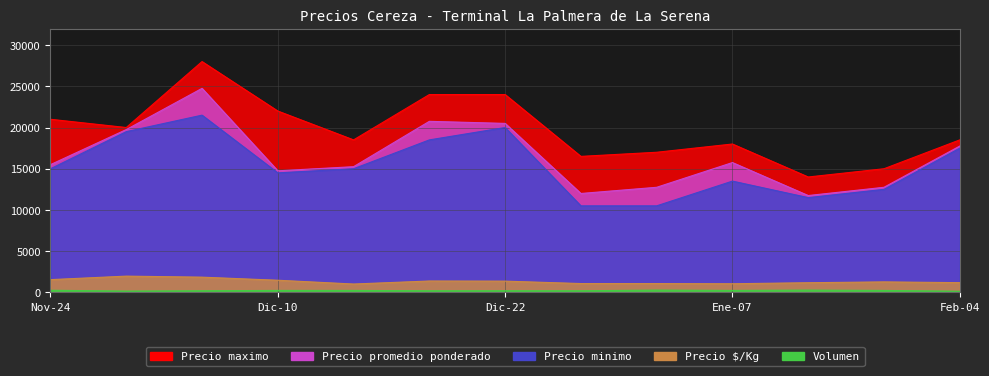

At which label does Precio $/Kg reach its minimum?

2020-12-14